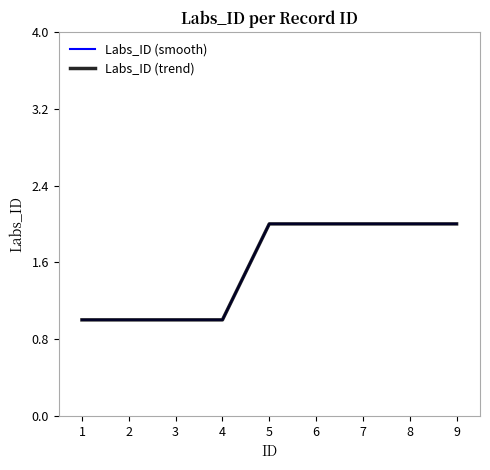

Does the chart have visible grid lines?

No